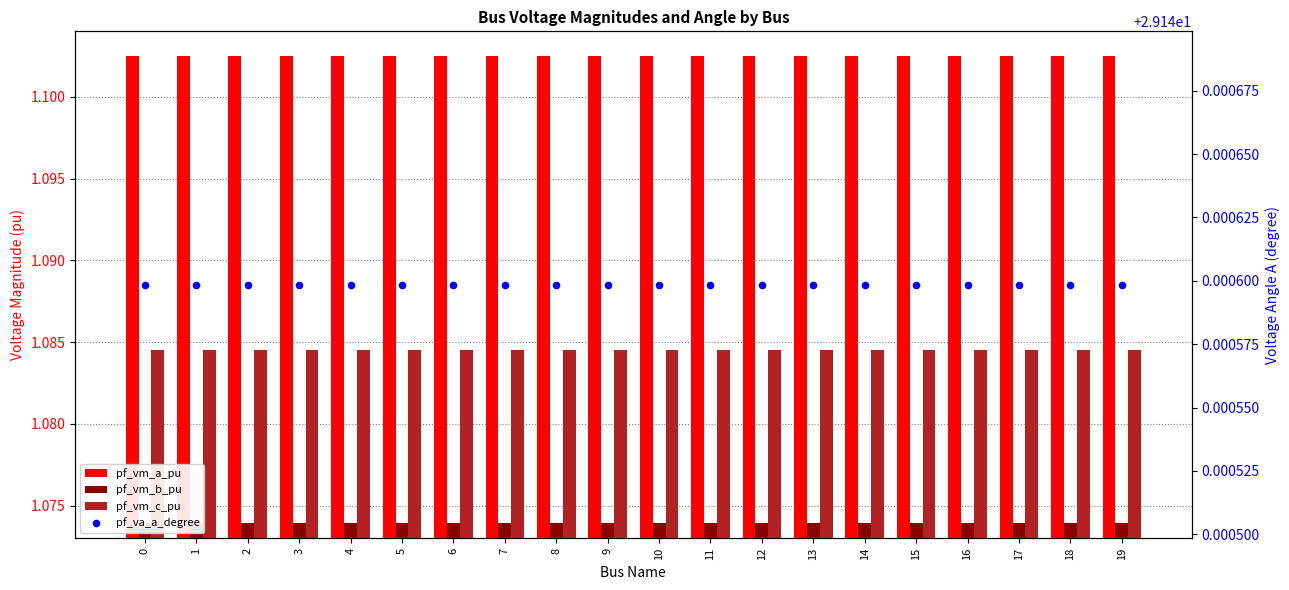

What is the total value across all series at 9?

32.4